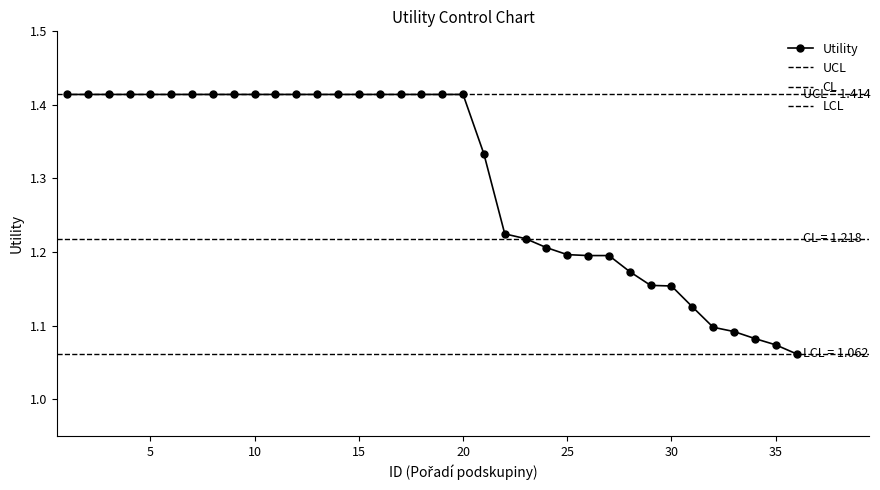

List the labels in order of value, largest first.

1, 2, 3, 4, 5, 6, 7, 8, 9, 10, 11, 12, 13, 14, 15, 16, 17, 18, 19, 20, 21, 22, 23, 24, 25, 26, 27, 28, 29, 30, 31, 32, 33, 34, 35, 36